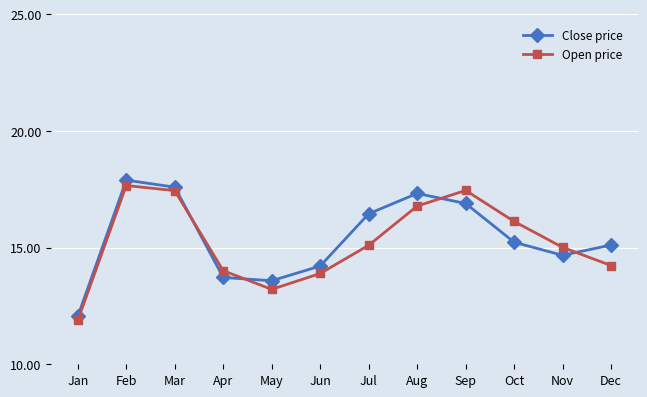

Rank the series at Oct from lowest to highest value.

Close price, Open price